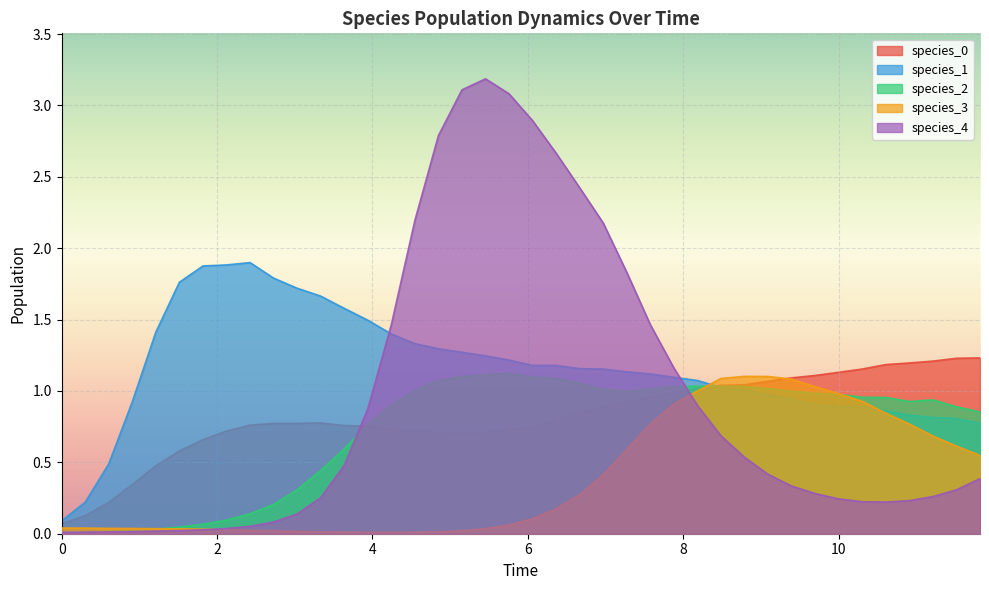

Rank the series by their maximum value, from lowest to highest.

species_3, species_2, species_0, species_1, species_4